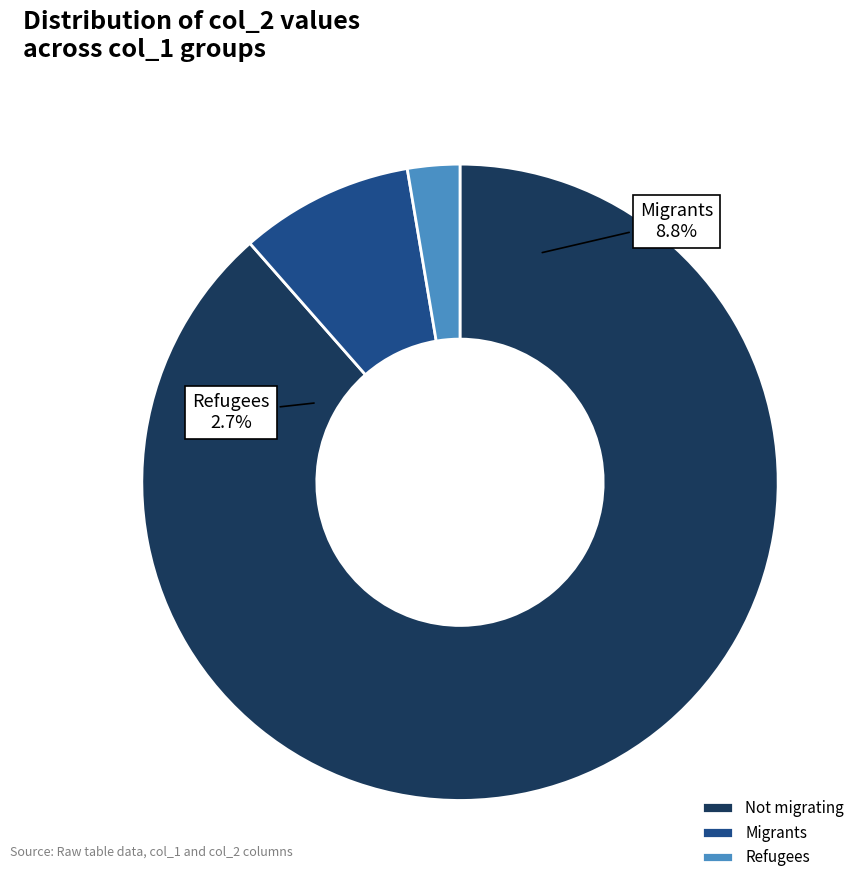

Does 2882 account for over 50% of the chart?

No